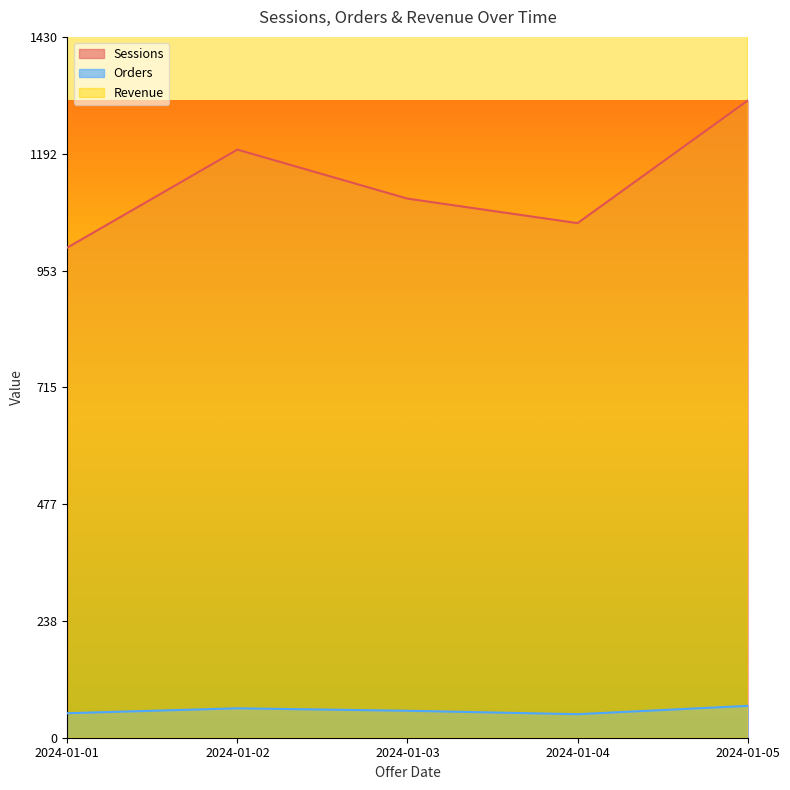

Reading right to left, transcribe all the data shown in this chart.

Sessions: 2024-01-05=1300	2024-01-04=1050	2024-01-03=1100	2024-01-02=1200	2024-01-01=1000
Orders: 2024-01-05=65	2024-01-04=48	2024-01-03=55	2024-01-02=60	2024-01-01=50
Revenue: 2024-01-05=3250	2024-01-04=2400	2024-01-03=2750	2024-01-02=3000	2024-01-01=2500